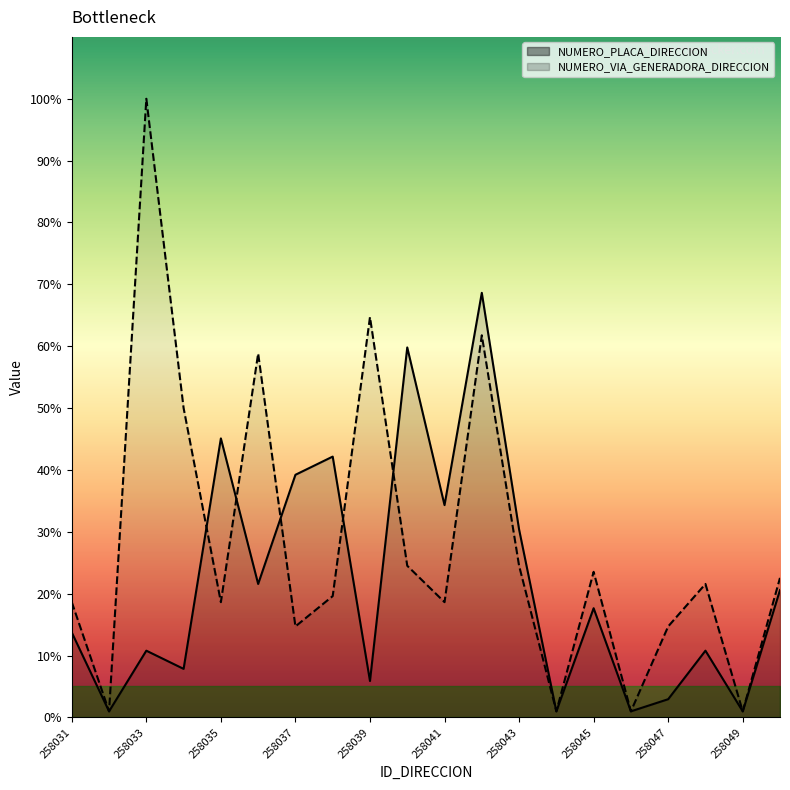

How many intersections are there between NUMERO_PLACA_DIRECCION and NUMERO_VIA_GENERADORA_DIRECCION?

5